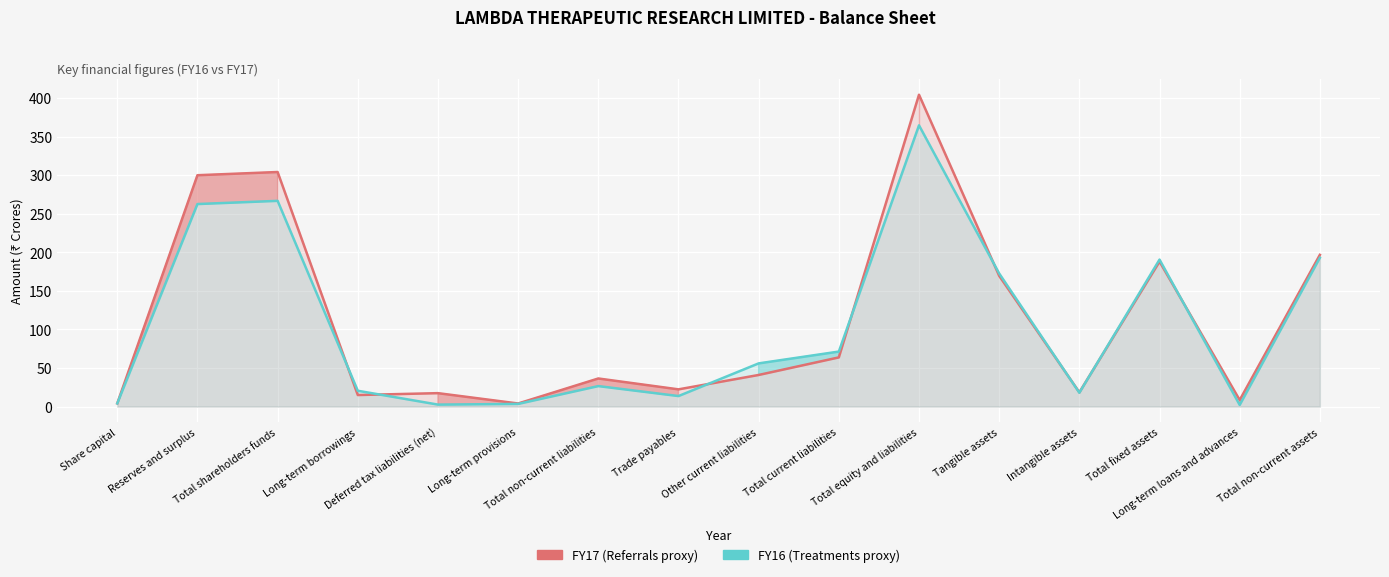

Which category has the lowest value in the FY17 series?

Long-term provisions